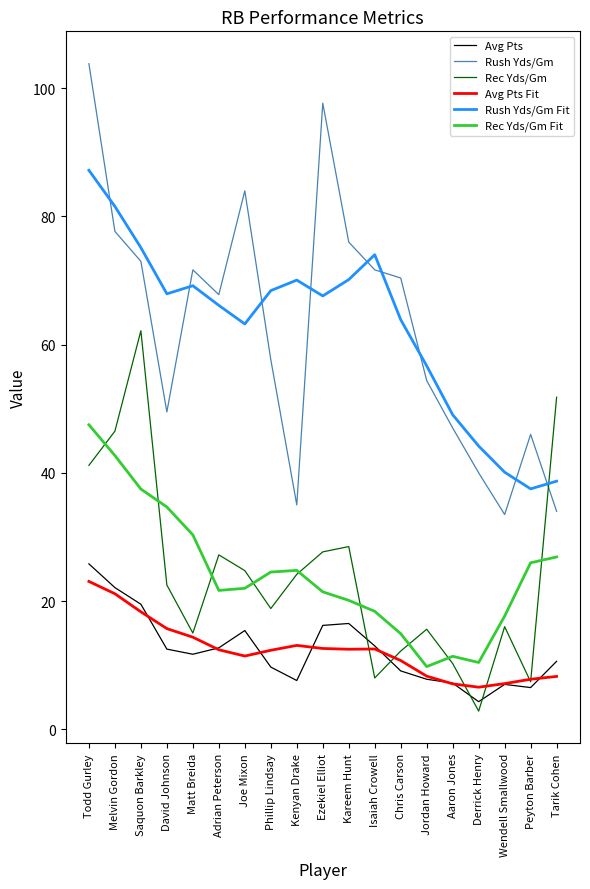

At which category does Rush Yds/Gm reach its first local valley?

David Johnson